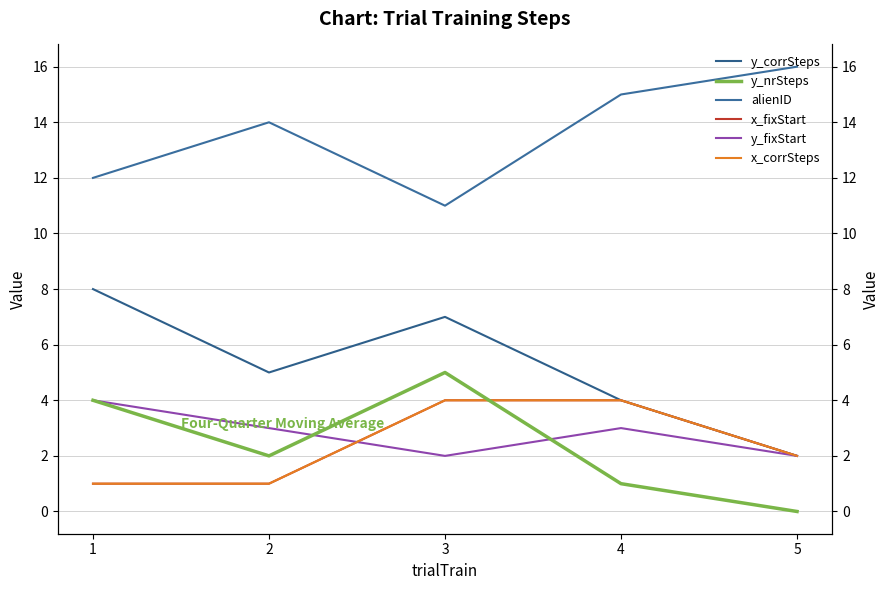

How many values in the y_corrSteps series exceed 5?

2